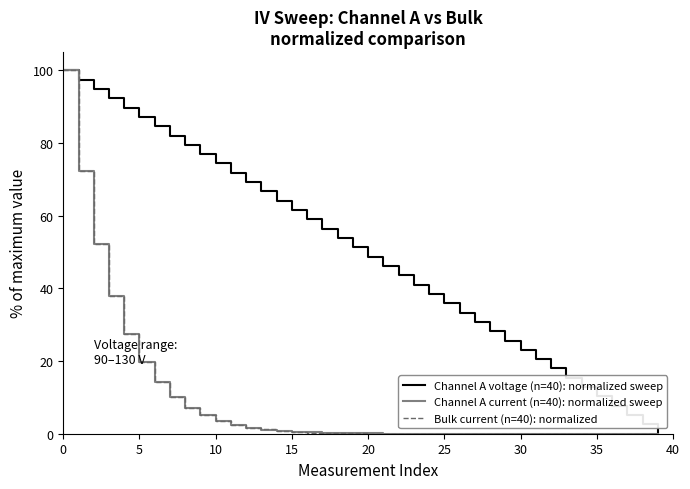

Which series has the largest total across all categories?

Channel A voltage (n=40): normalized sweep